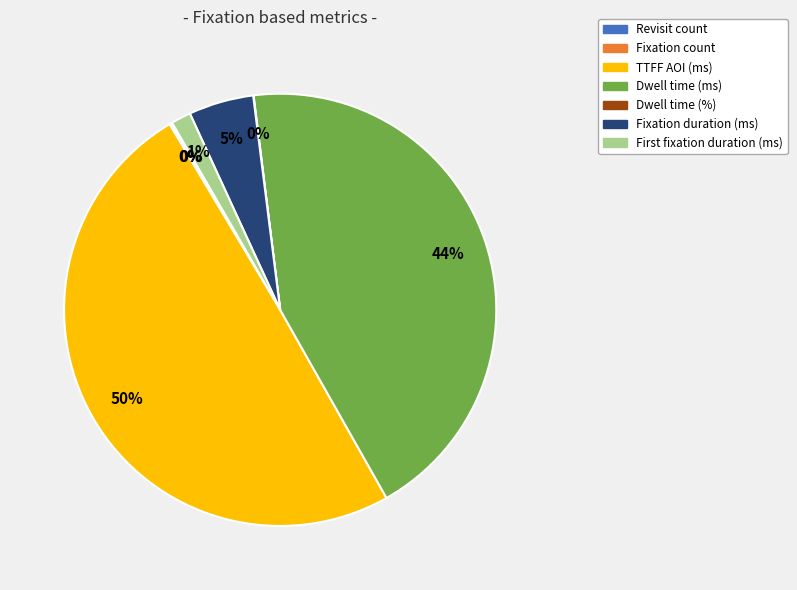

Does Dwell time (ms) represent more than half of the total?

No